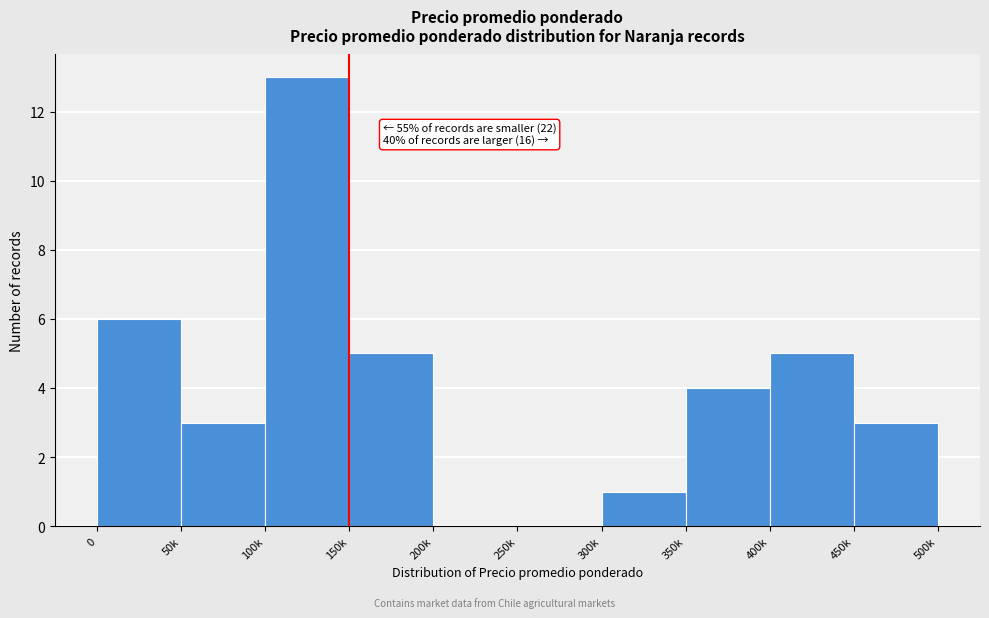

Reading left to right, what are all the values shown in this chart?

0=6	50k=3	100k=13	150k=5	200k=0	250k=0	300k=1	350k=4	400k=5	450k=3